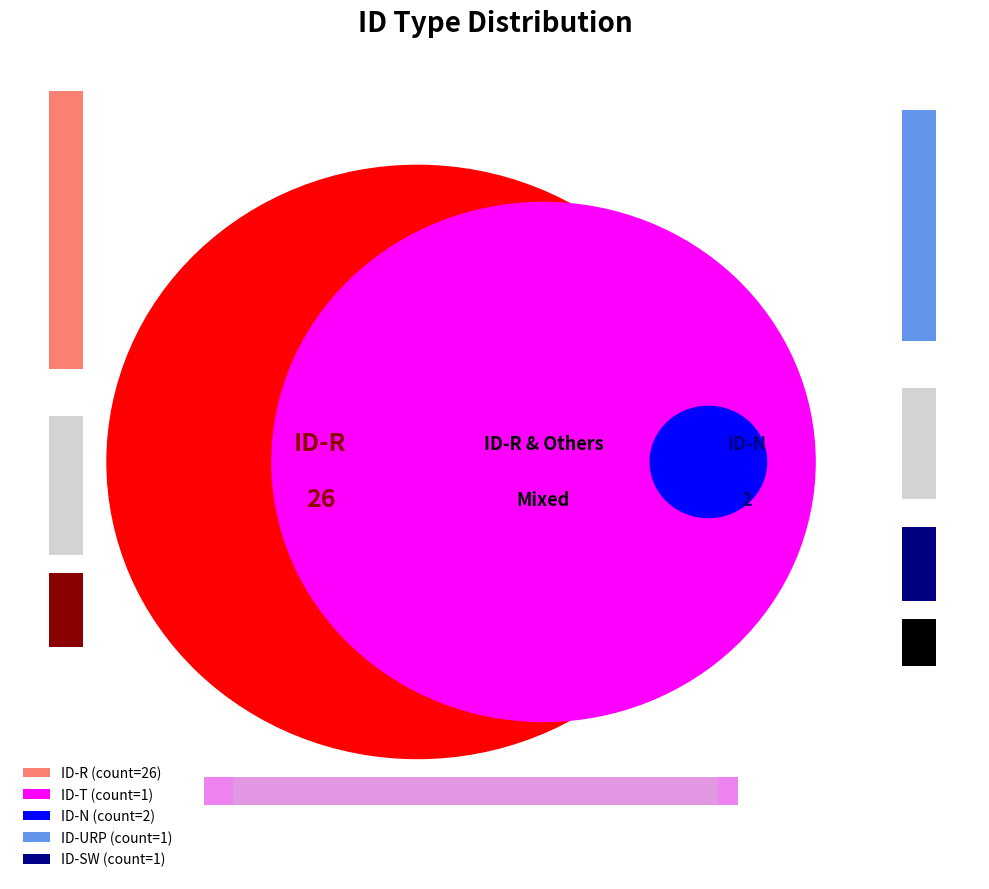

What is the largest slice in the pie chart?

ID-R